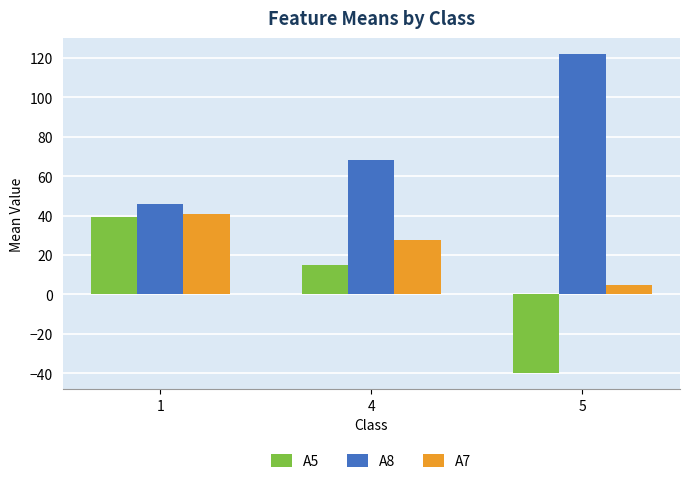

Rank the series at 4 from lowest to highest value.

A5, A7, A8